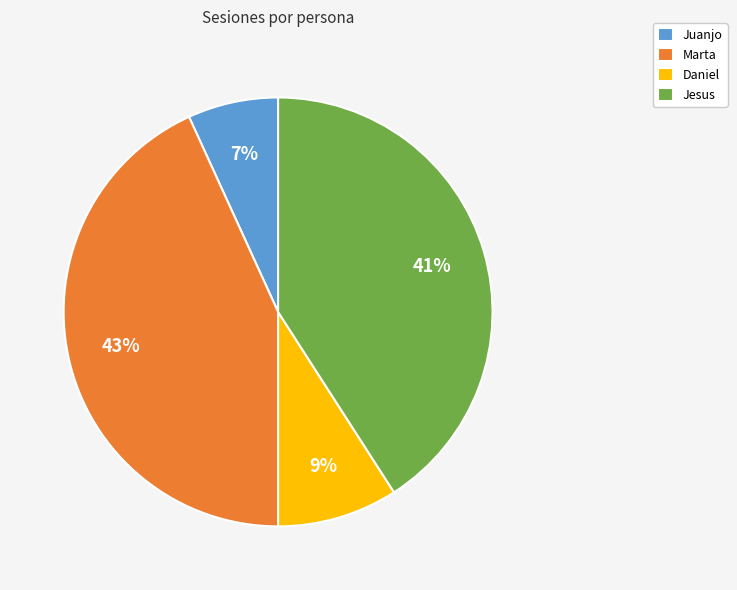

How many segments does this pie chart have?

4